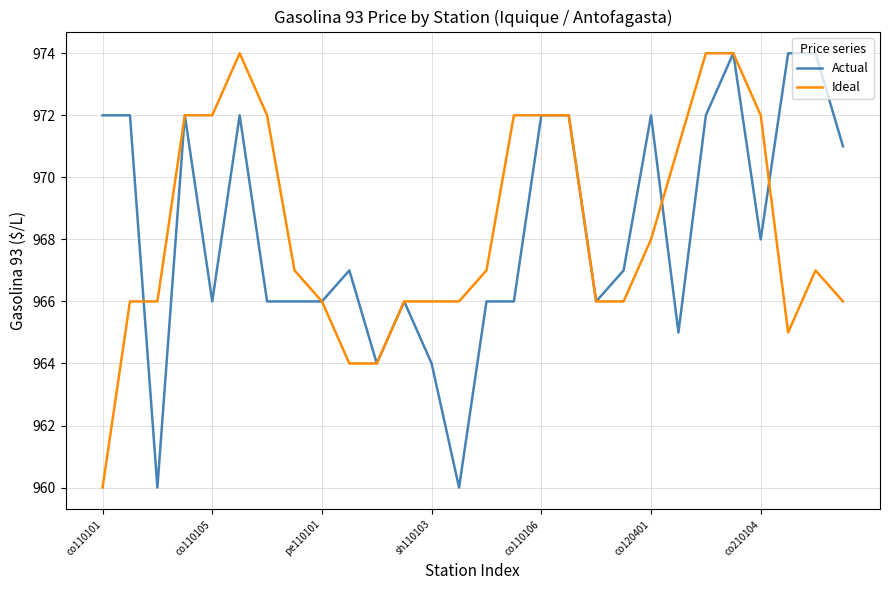

What is the minimum value shown in the chart?

960